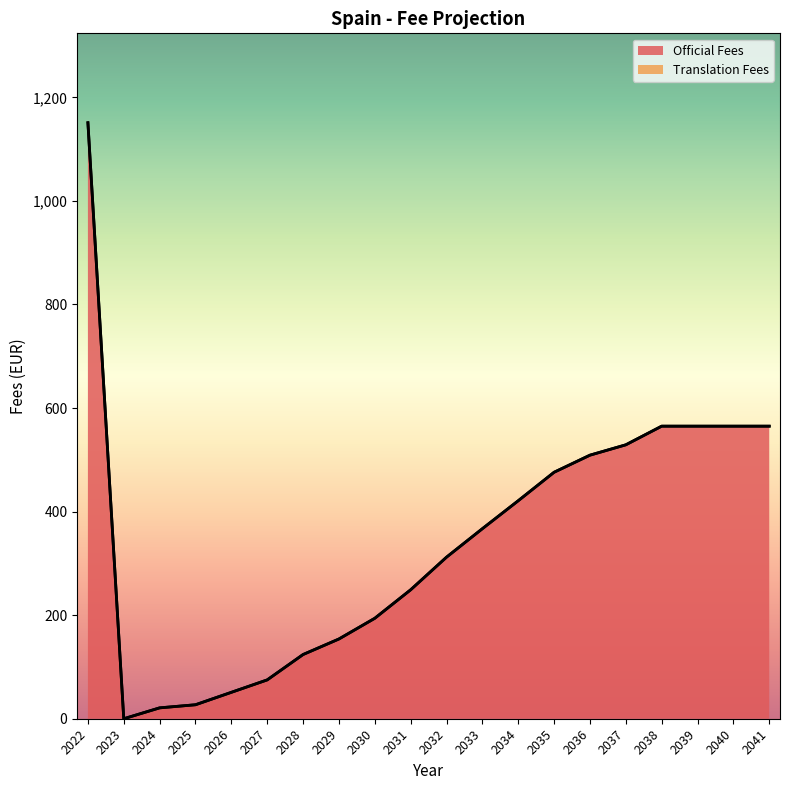

What is the sum of the values at 2039 and 2022?

1716